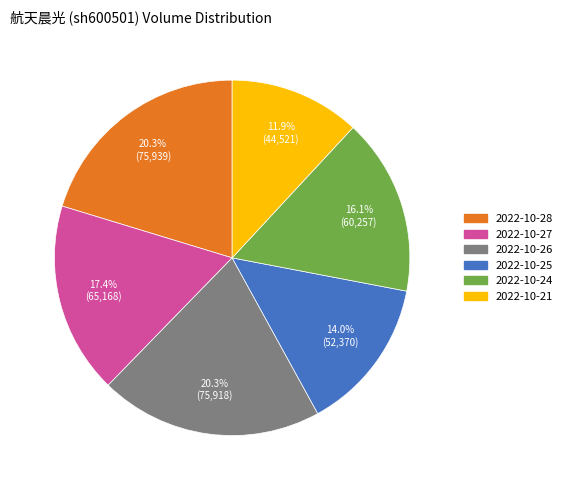

How many segments does this pie chart have?

6